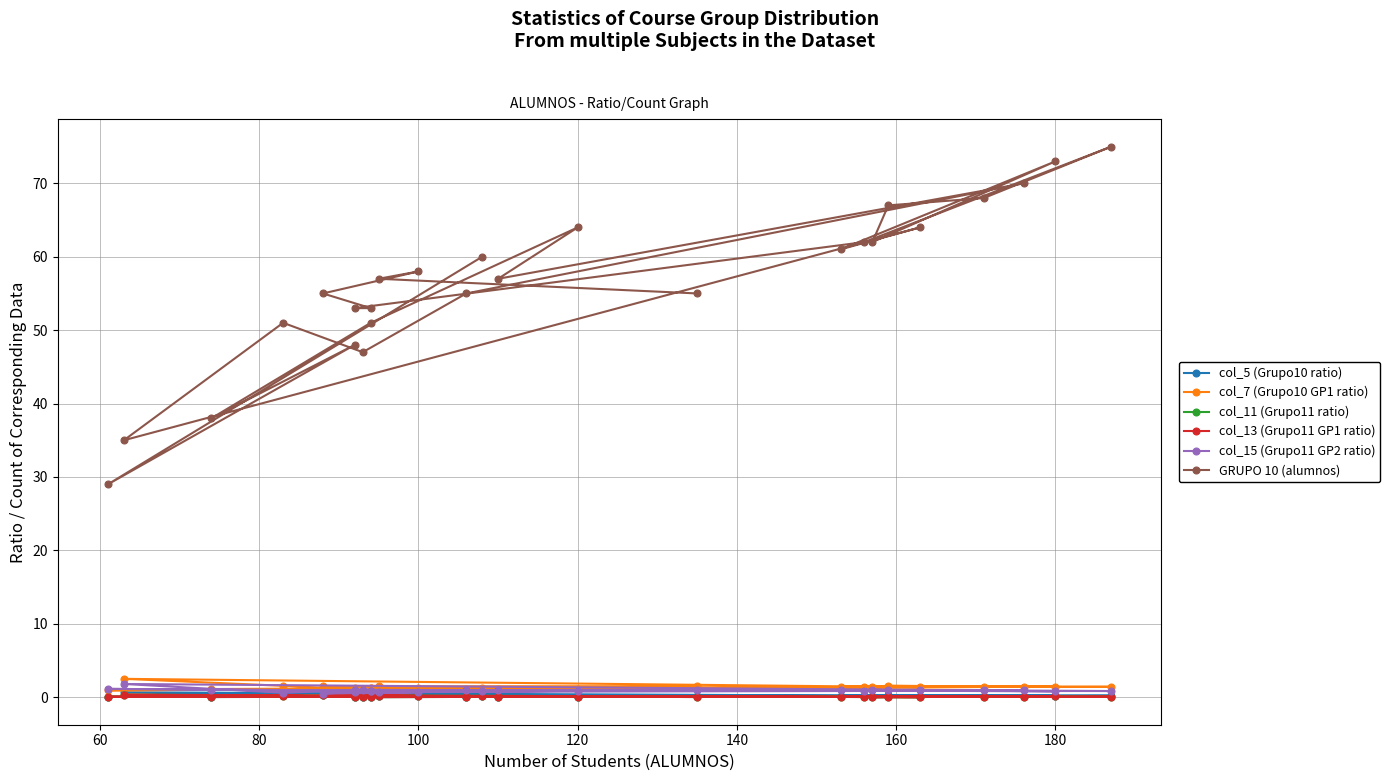

At which category does col_5 (Grupo10 ratio) reach its first local peak?

80